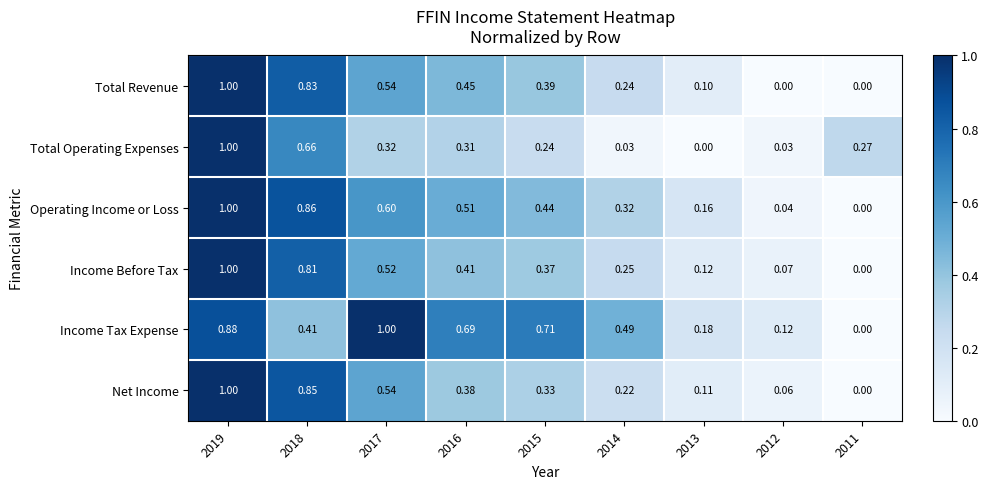

Between 2019 and 2018, which series saw the biggest shift?

Income Tax Expense